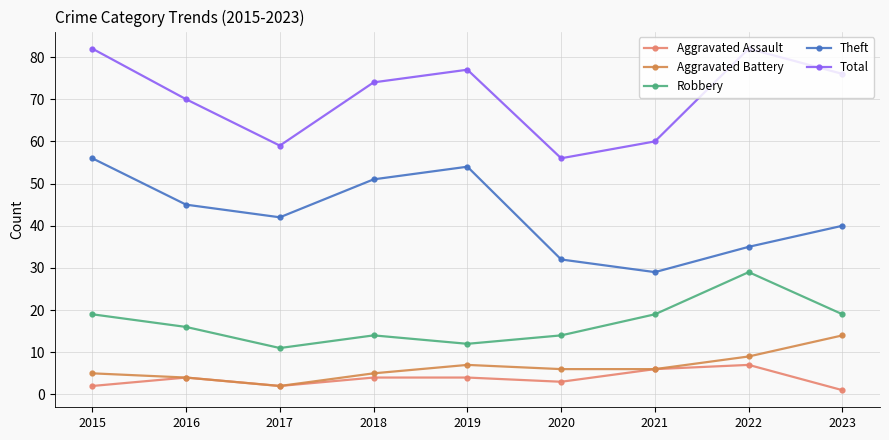

The value of Aggravated Battery at 2015 is 8. True or false?

False